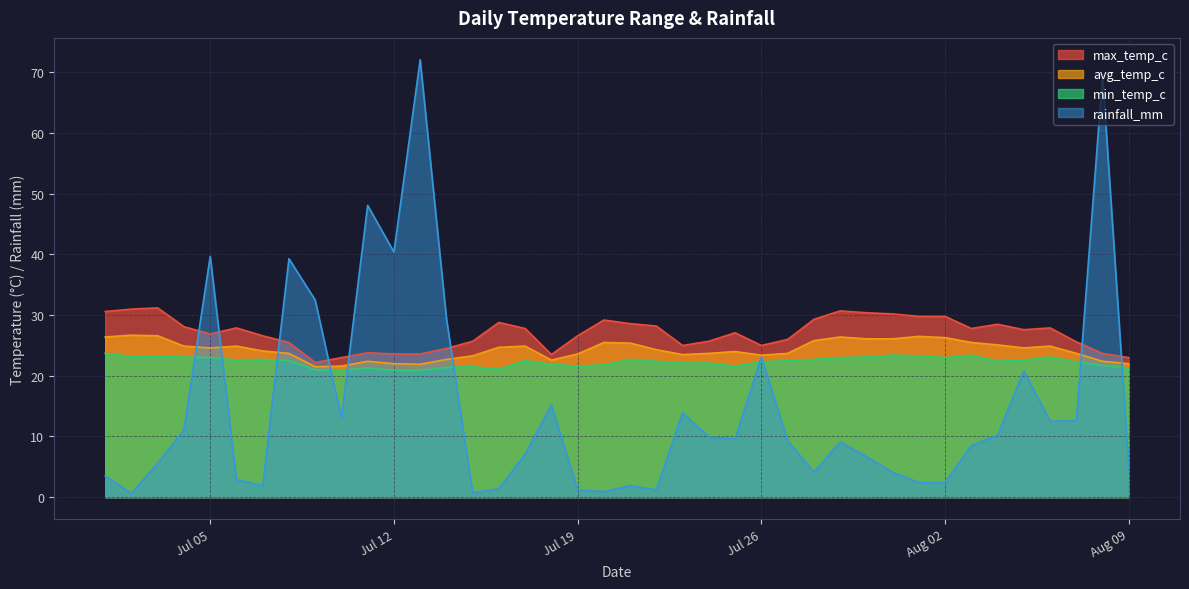

At which category does the chart reach its peak across all series?

2022-07-13